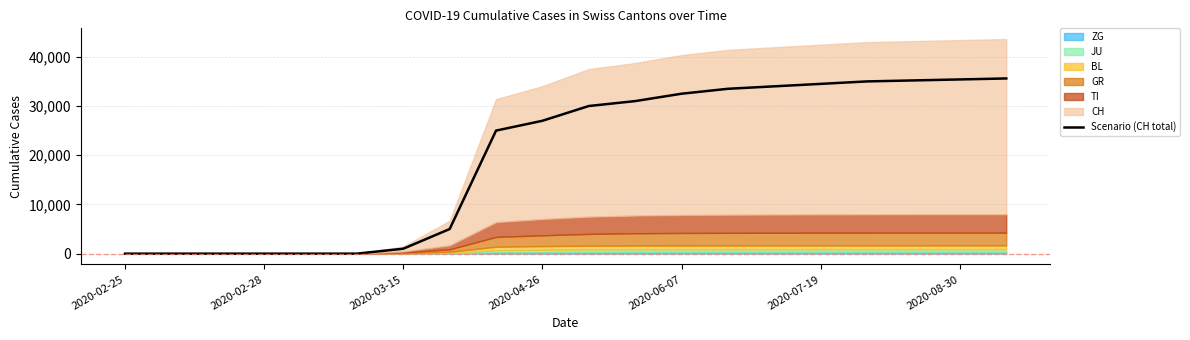

Reading left to right, what are all the values shown in this chart?

0	0	0	0	0	0	1000	5000	25000	27000	30000	31000	32500	33500	34000	34500	35000	35200	35400	35600